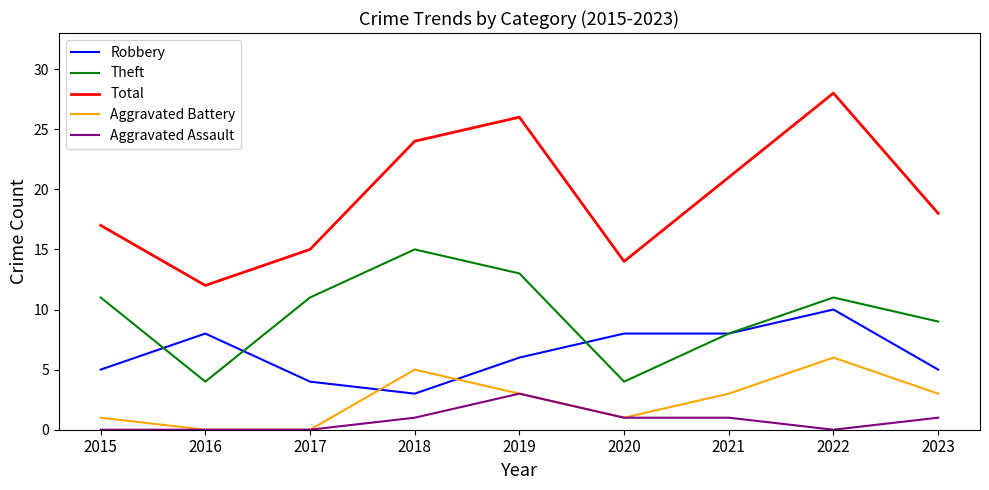

True or false: Aggravated Battery and Total intersect in this chart.

False